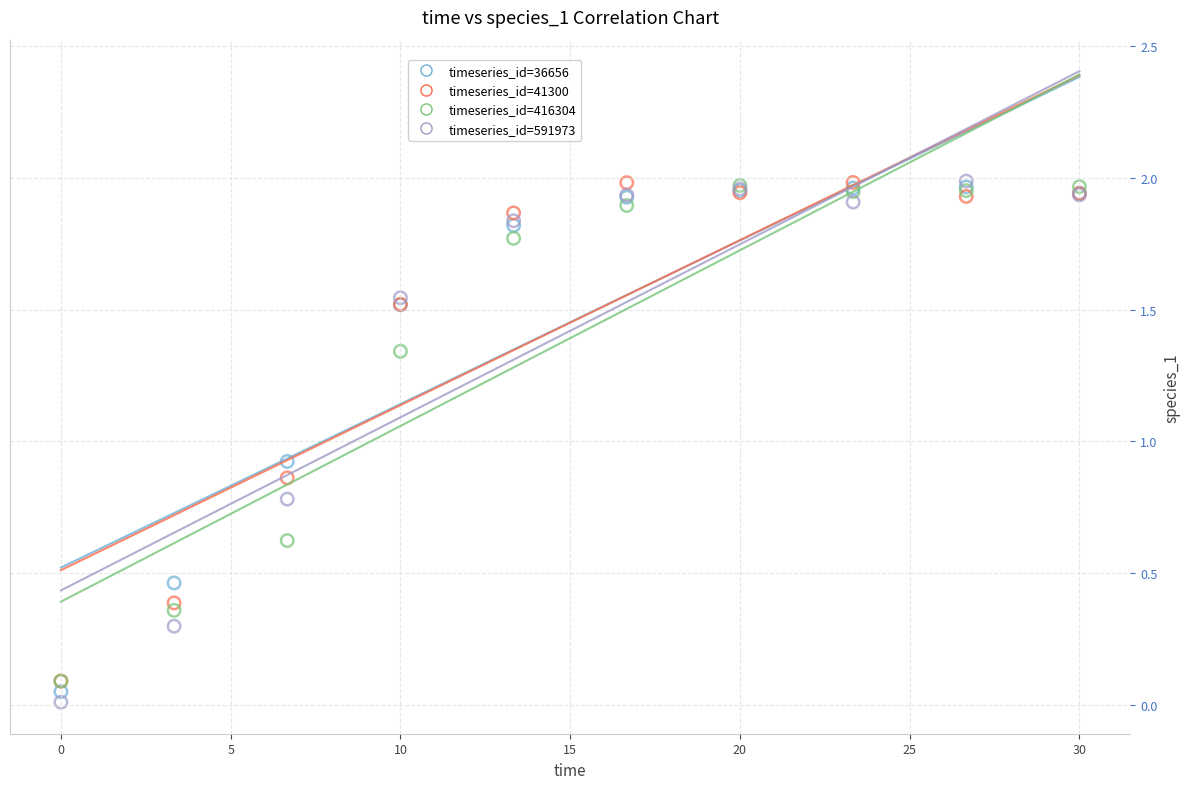

Which series reaches the minimum Y coordinate?

timeseries_id=591973